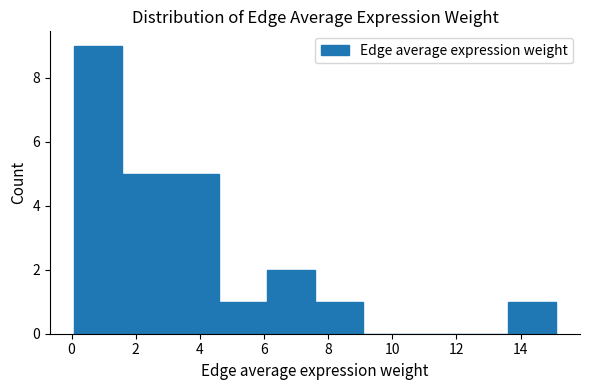

What is the height of the bar covering 6.0 to 7.6 on the x-axis? Neither the bar edges nor the heights are printed on the chart, so give them approximately, as read against the axes.

2